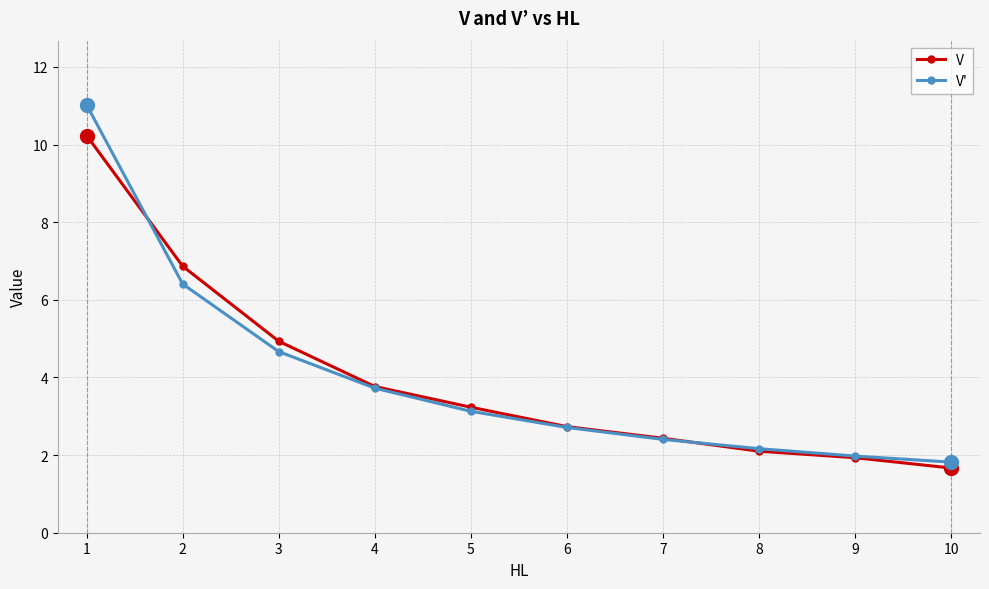

Is this an area chart (filled region under the line)?

No